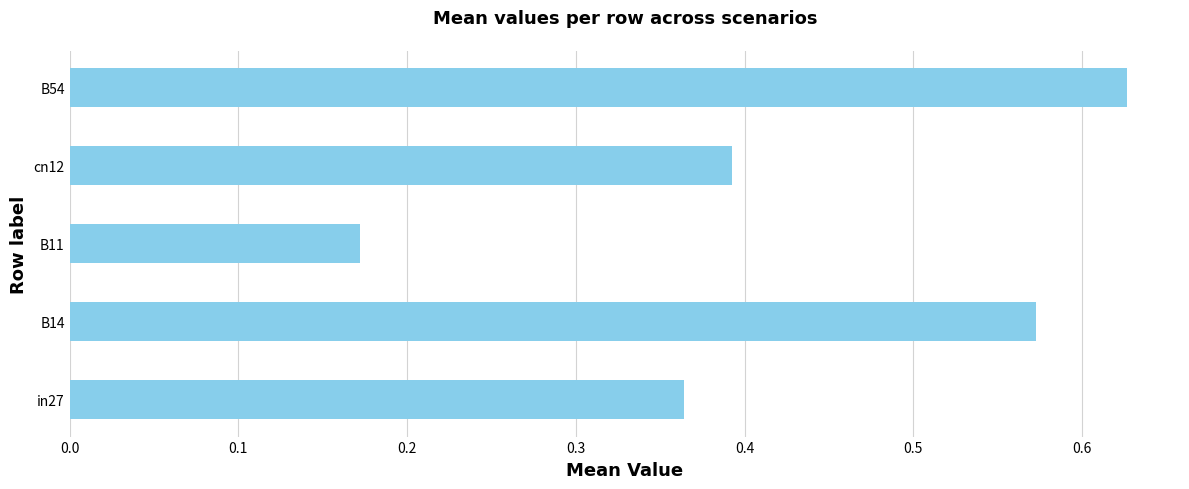

True or false: the data shows 0.3 at B11.

False